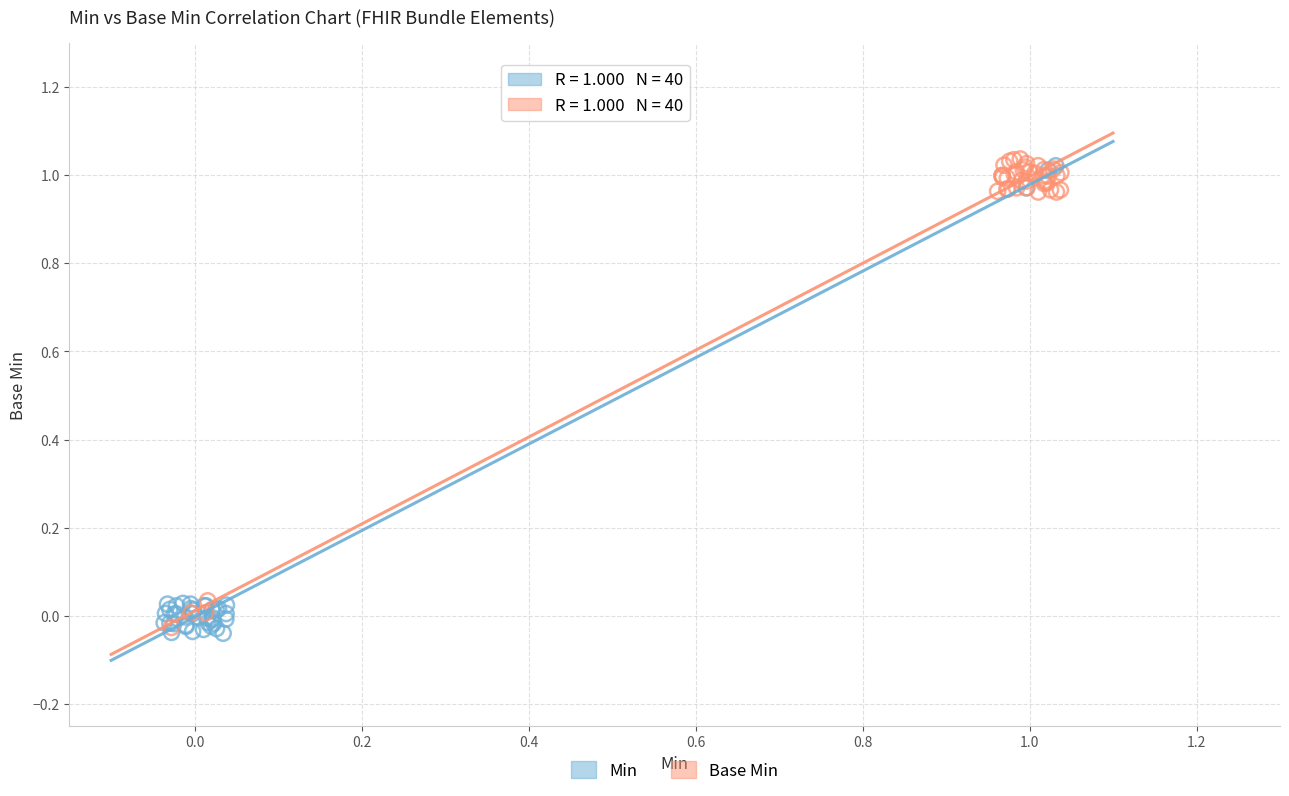

What are all the series names shown in the legend?

Min, Base Min